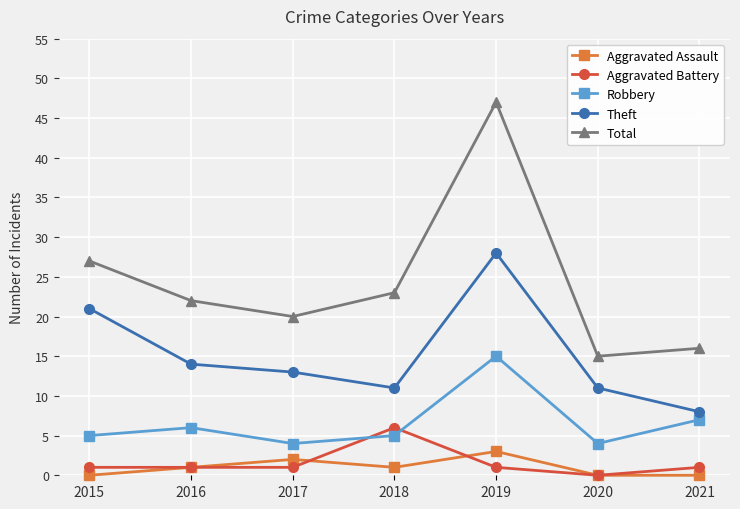

Does the chart display data point markers on the line(s)?

Yes